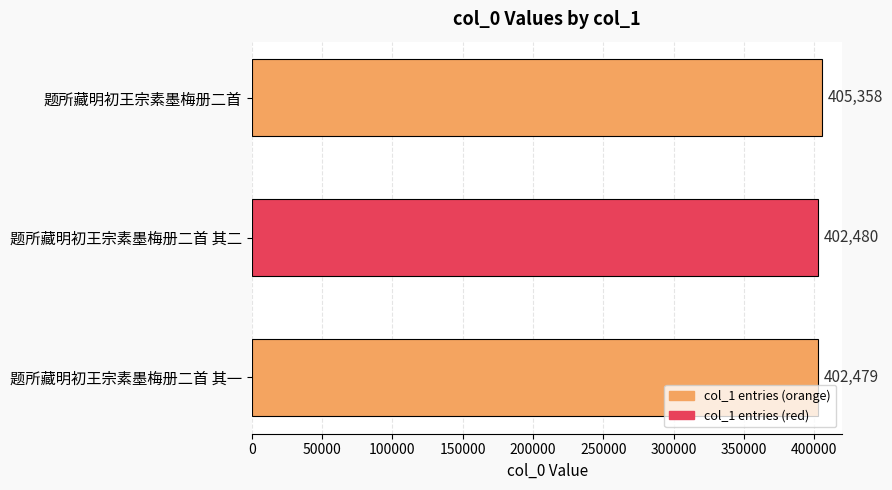

The chart shows a value of 402479 at 题所藏明初王宗素墨梅册二首 其一. True or false?

True